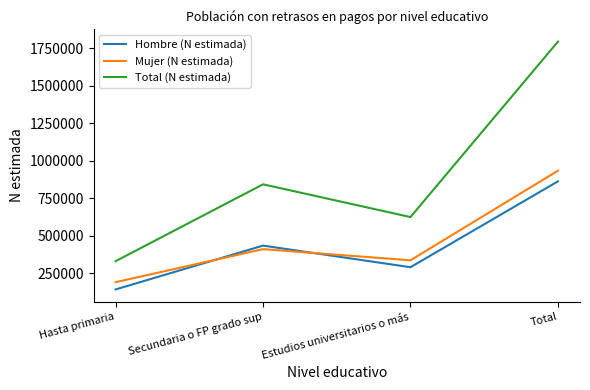

Count the Hombre (N estimada) values in the range 288689 to 861995.

3